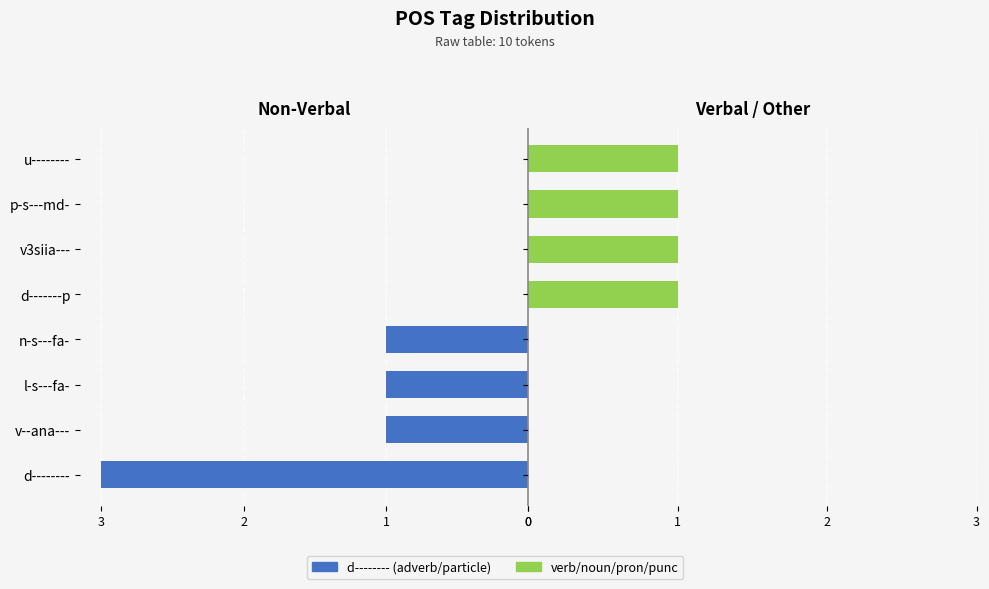

Reading left to right, list all the values displayed in this chart.

Adverbs/Particles (d): 3	1	1	1	0	0	0	0
Verb/Noun/Pron/Punc: 0	0	0	0	1	1	1	1